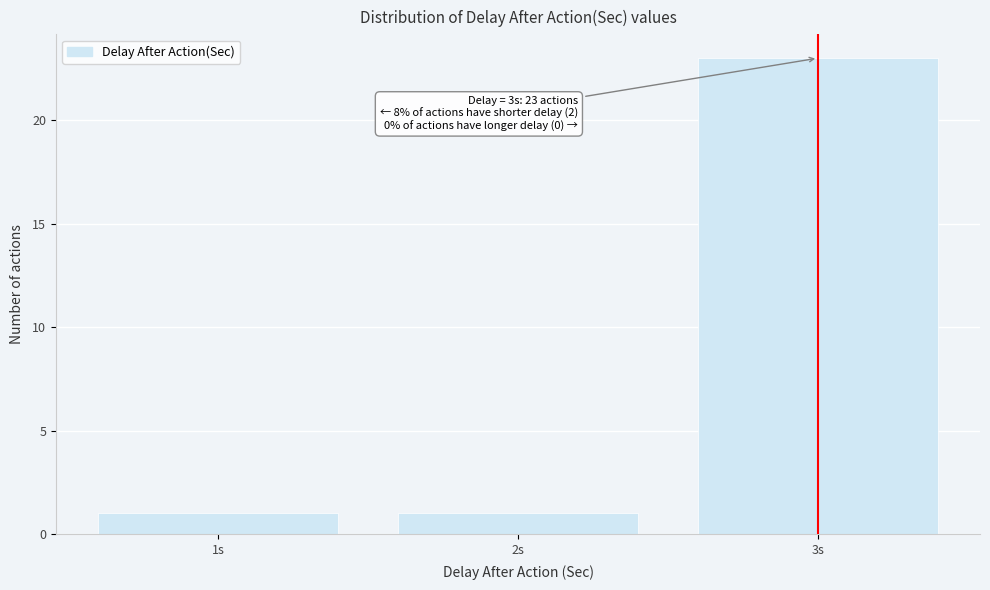

Which range on the x-axis has the tallest bar?

2.5 to 3.5